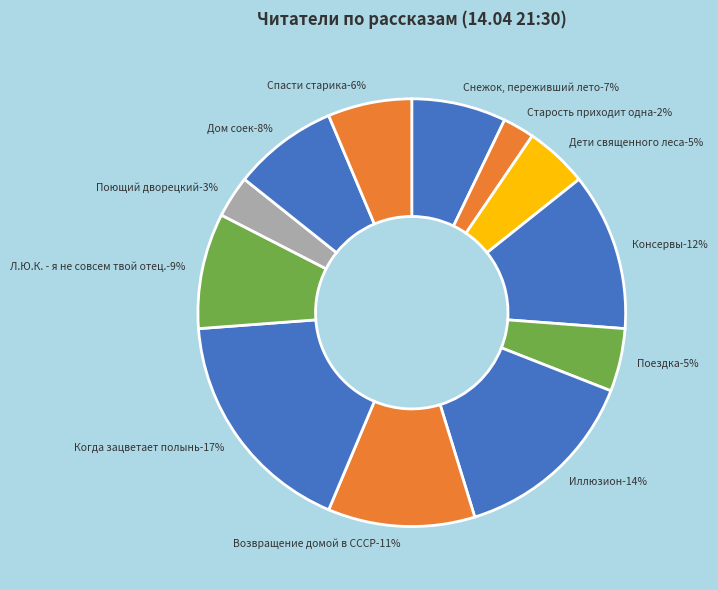

True or false: Снежок, переживший лето accounts for 7% of the total.

True